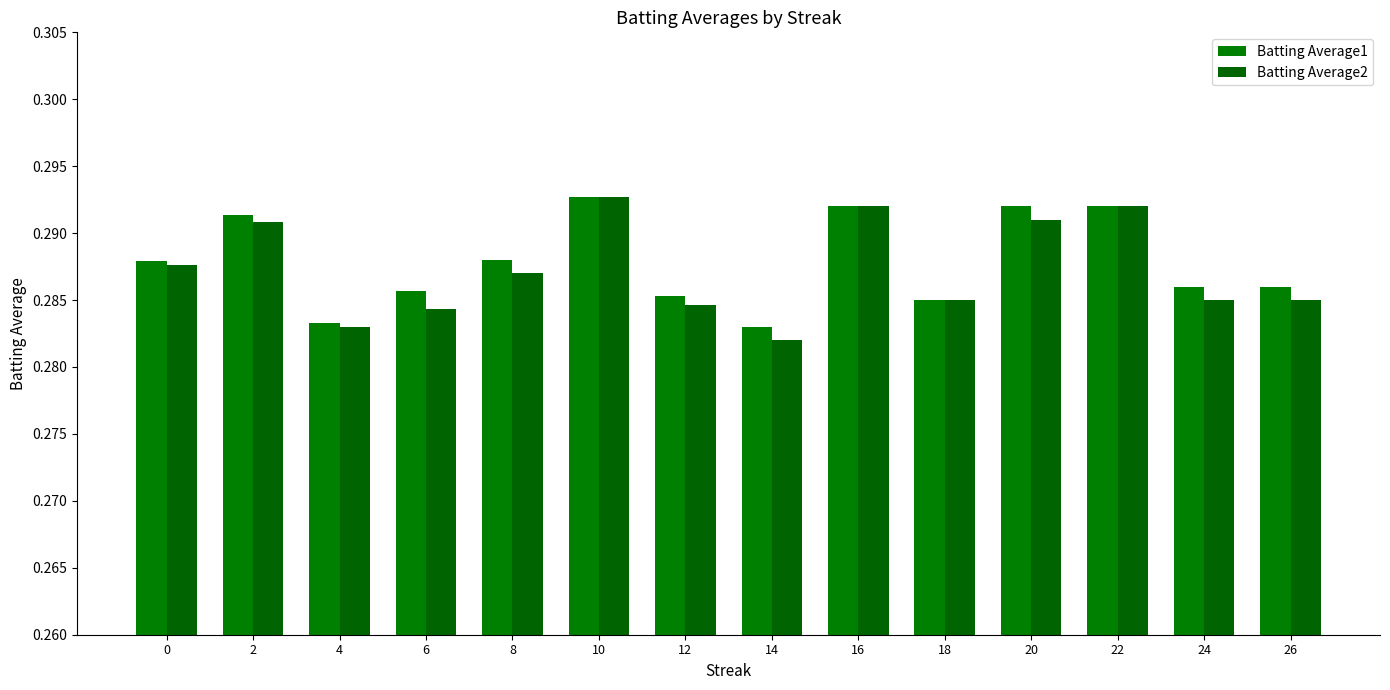

Reading left to right, list all the values displayed in this chart.

Batting Average1: 0.3	0.3	0.3	0.3	0.3	0.3	0.3	0.3	0.3	0.3	0.3	0.3	0.3	0.3
Batting Average2: 0.3	0.3	0.3	0.3	0.3	0.3	0.3	0.3	0.3	0.3	0.3	0.3	0.3	0.3